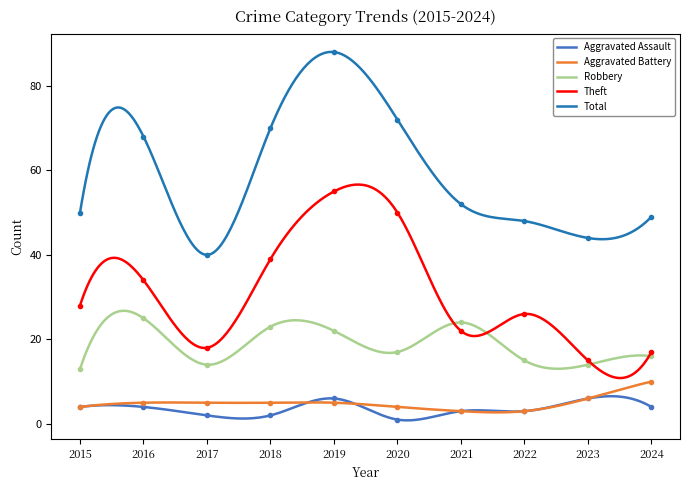

Reading left to right, transcribe all the data shown in this chart.

Aggravated Assault: 2015=4	2016=4	2017=2	2018=2	2019=6	2020=1	2021=3	2022=3	2023=6	2024=4
Aggravated Battery: 2015=4	2016=5	2017=5	2018=5	2019=5	2020=4	2021=3	2022=3	2023=6	2024=10
Robbery: 2015=13	2016=25	2017=14	2018=23	2019=22	2020=17	2021=24	2022=15	2023=14	2024=16
Theft: 2015=28	2016=34	2017=18	2018=39	2019=55	2020=50	2021=22	2022=26	2023=15	2024=17
Total: 2015=50	2016=68	2017=40	2018=70	2019=88	2020=72	2021=52	2022=48	2023=44	2024=49